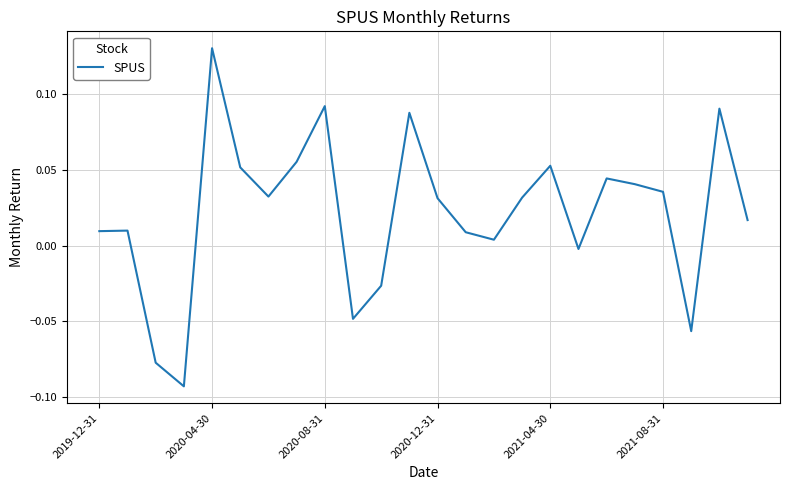

How many lines are shown in the chart?

1